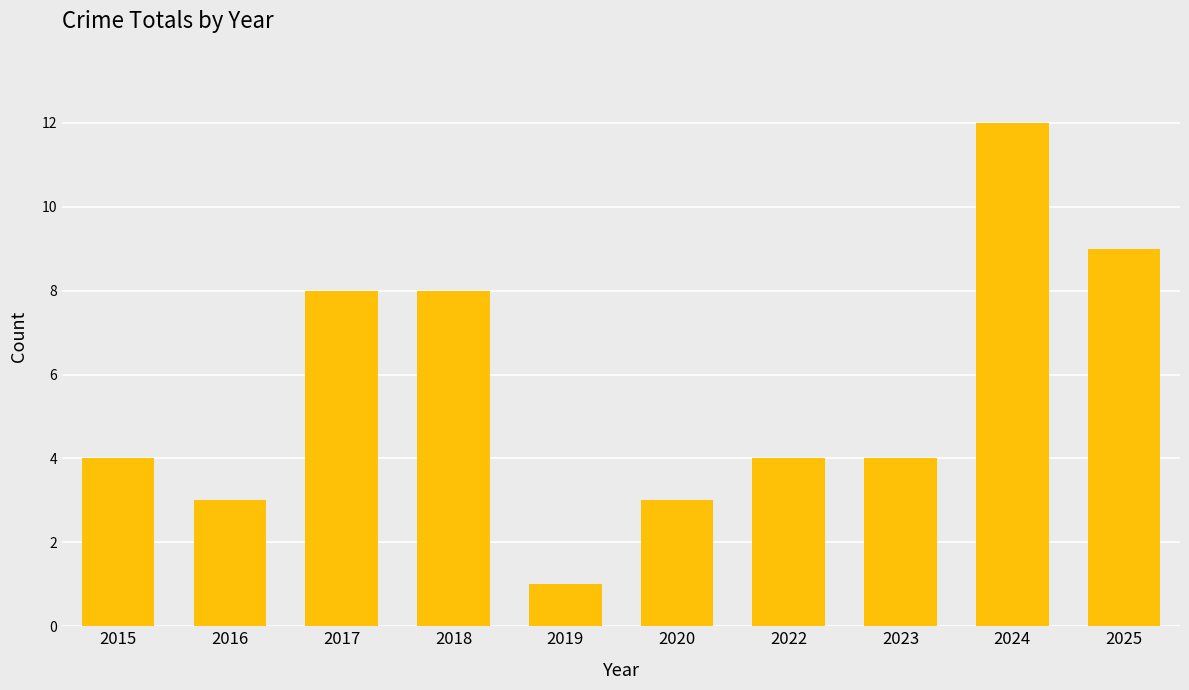

Read the value at 2020.

3